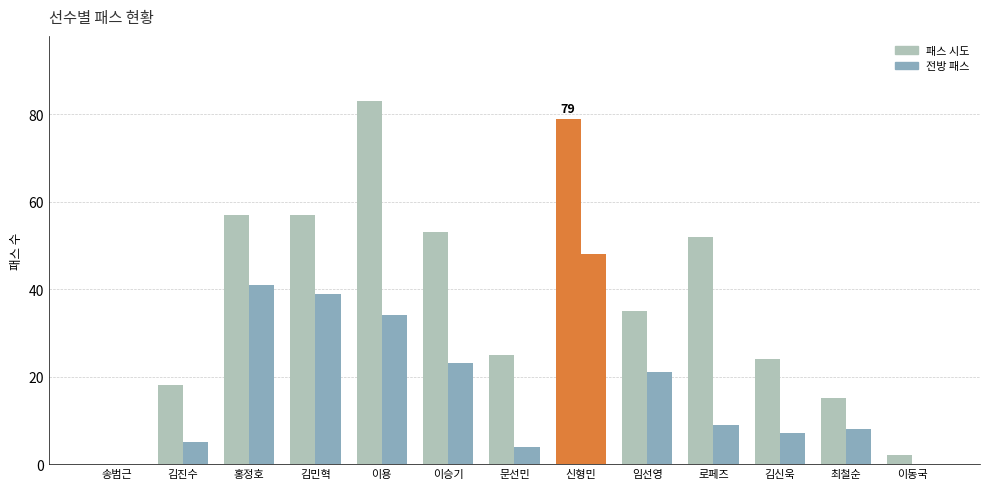

How many distinct data groups are displayed?

2